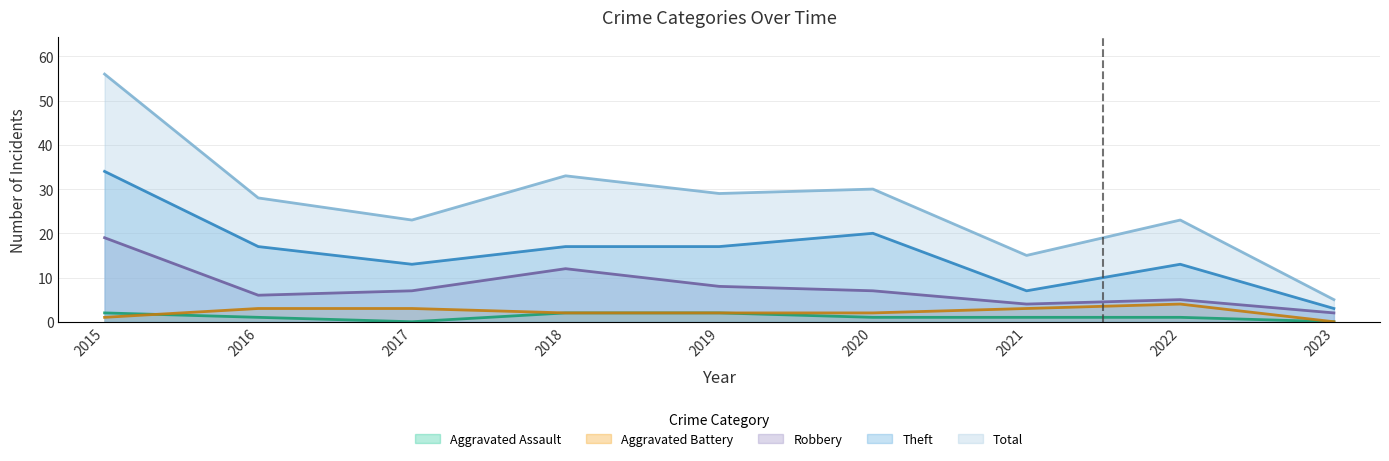

Rank the categories by Aggravated Assault value from lowest to highest.

2017, 2023, 2016, 2020, 2021, 2022, 2015, 2018, 2019